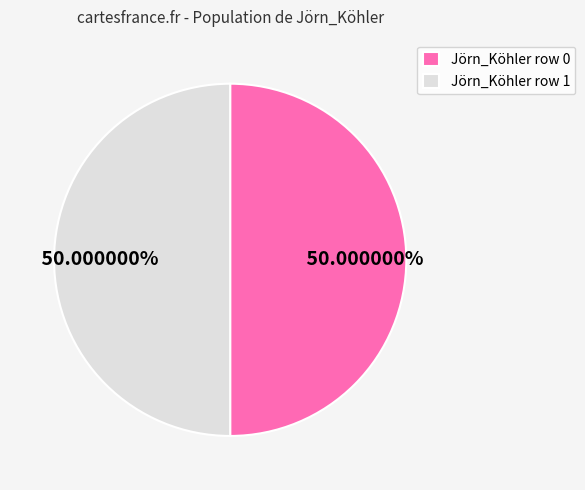

How many slices are in this pie chart?

2